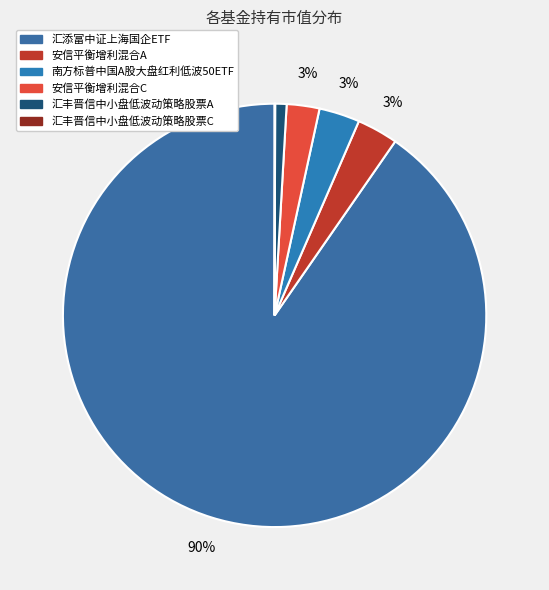

The 南方标普中国A股大盘红利低波50ETF slice represents 3% of the pie. True or false?

True